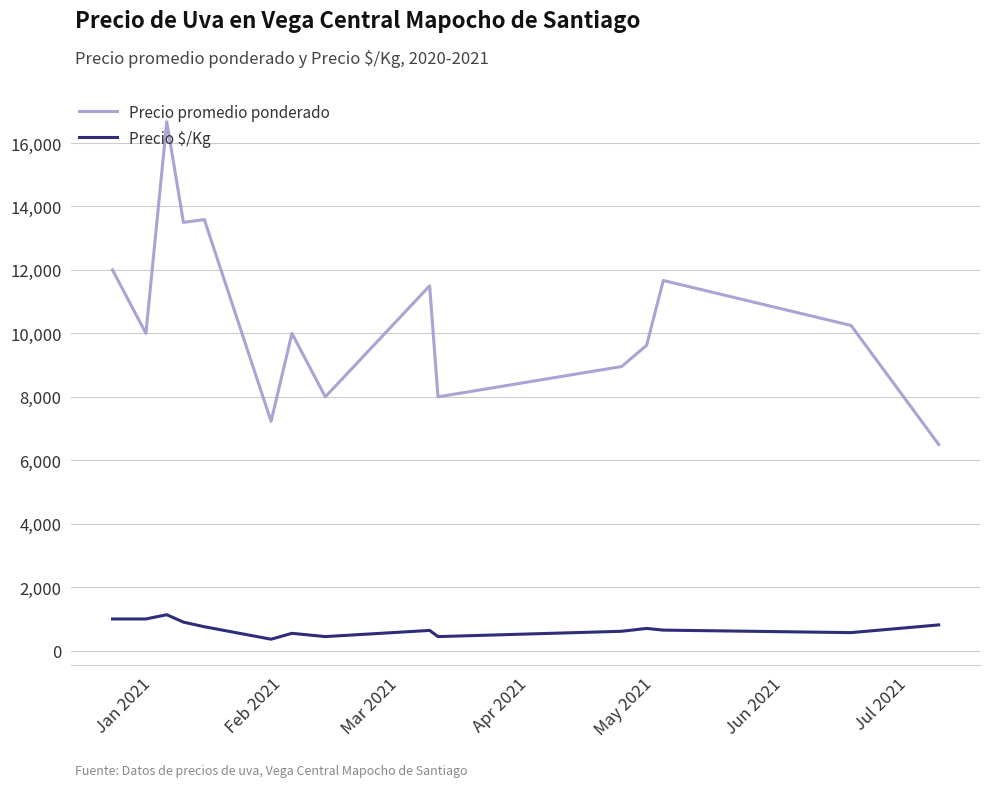

Rank the series by their average value, from lowest to highest.

Precio $/Kg, Precio promedio ponderado